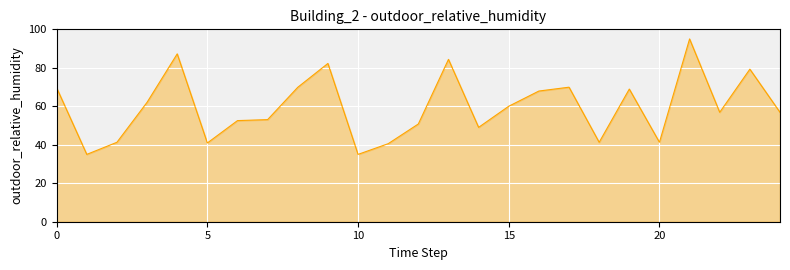

What is the difference between the maximum and minimum values?

60.0